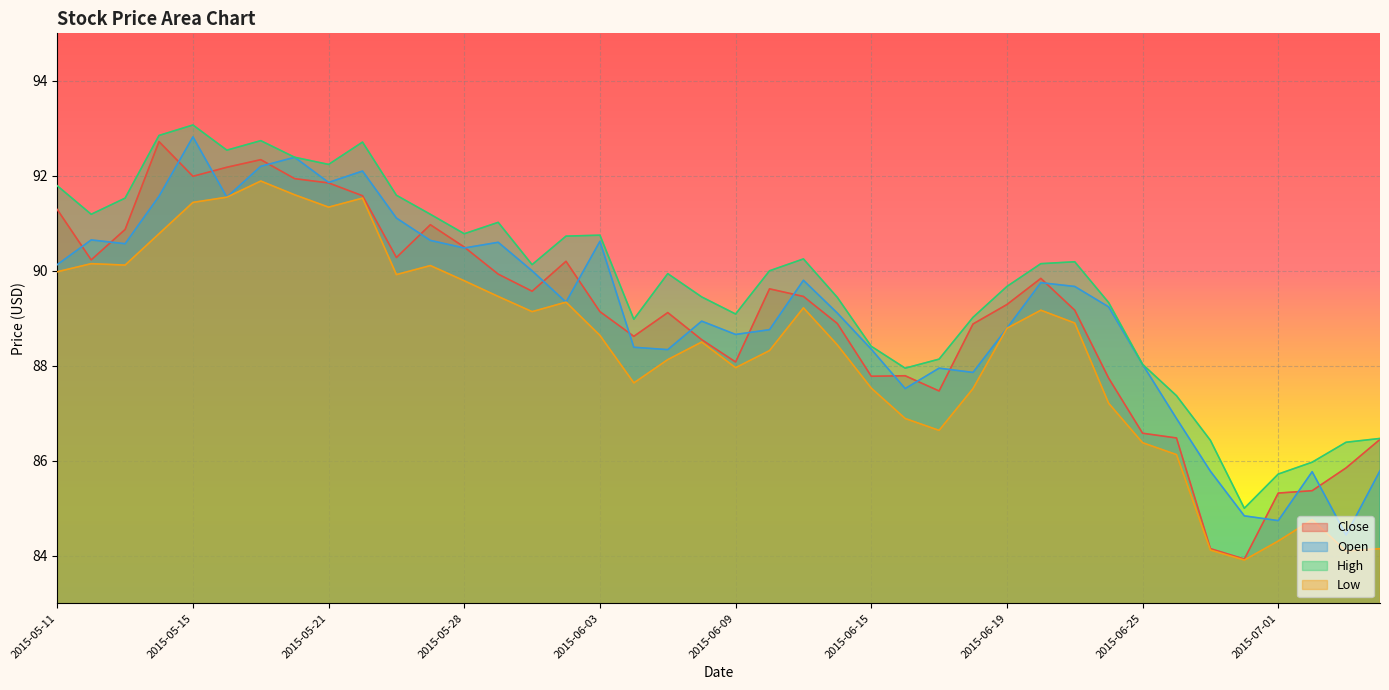

What is the difference between the highest and lowest values at 2015-06-09?

1.1